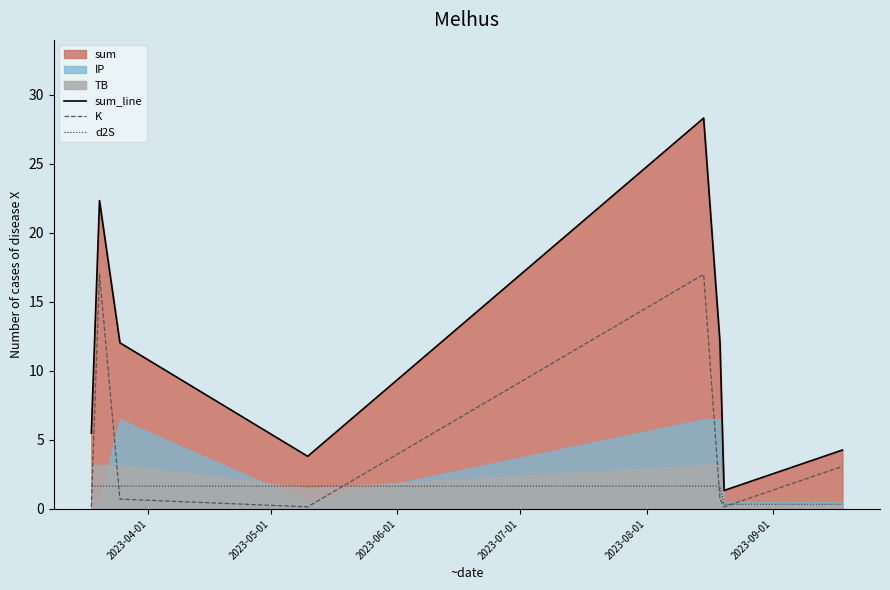

What is the highest value of the d2S series?

1.7